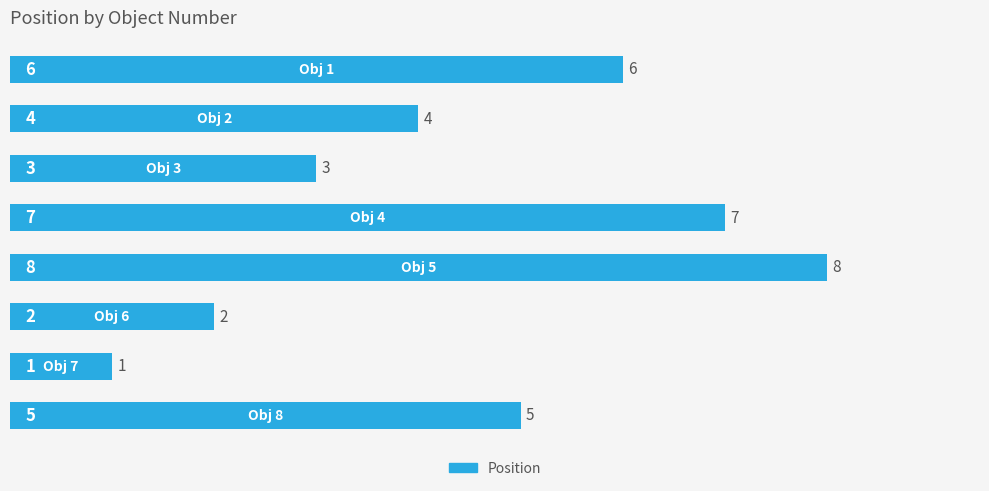

Reading top to bottom, extract all data points from this chart.

6	4	3	7	8	2	1	5